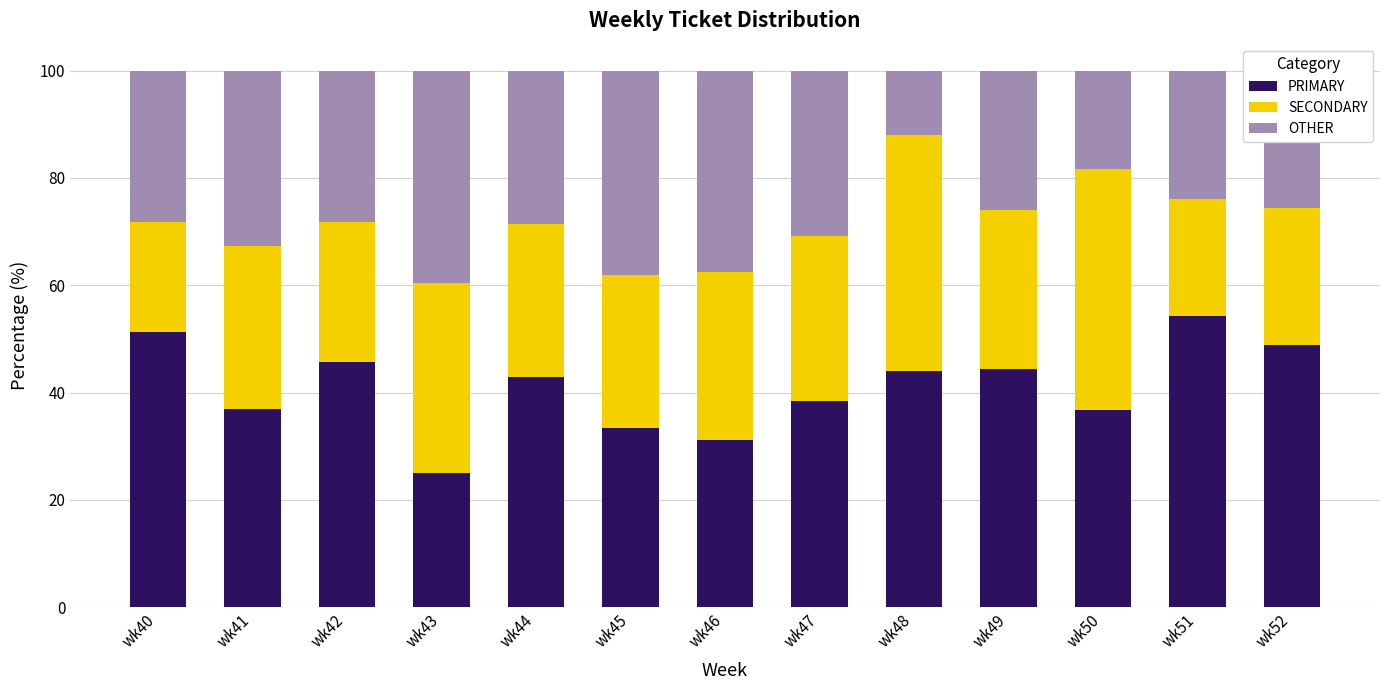

Are the bars grouped side by side (vs. stacked)?

No